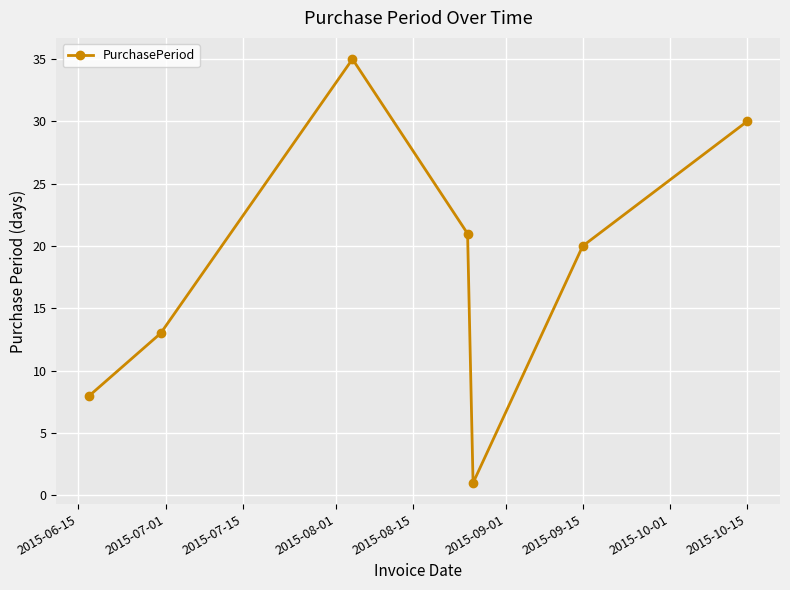

What is the difference between the maximum and minimum values?

34